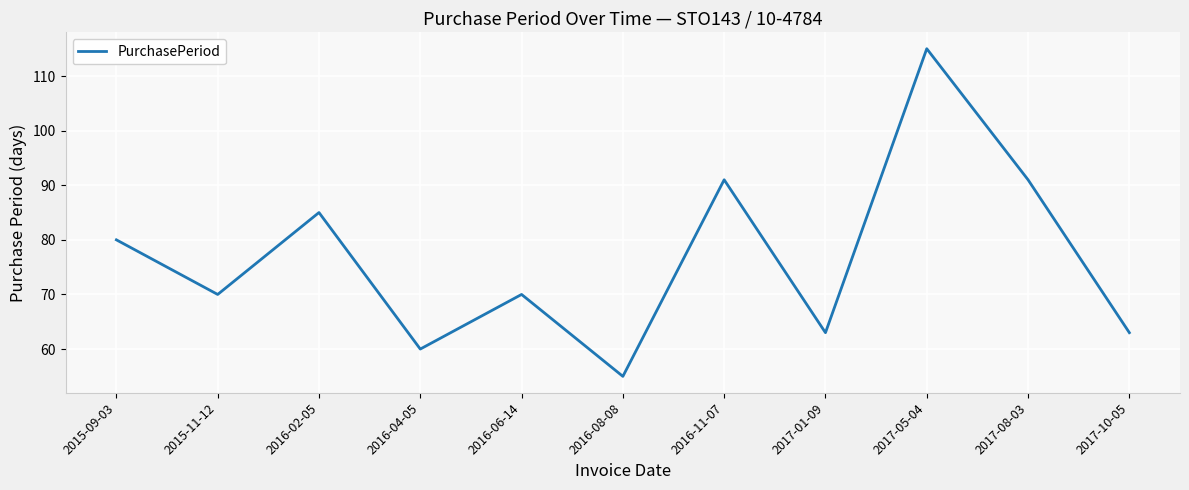

How many lines are shown in the chart?

1